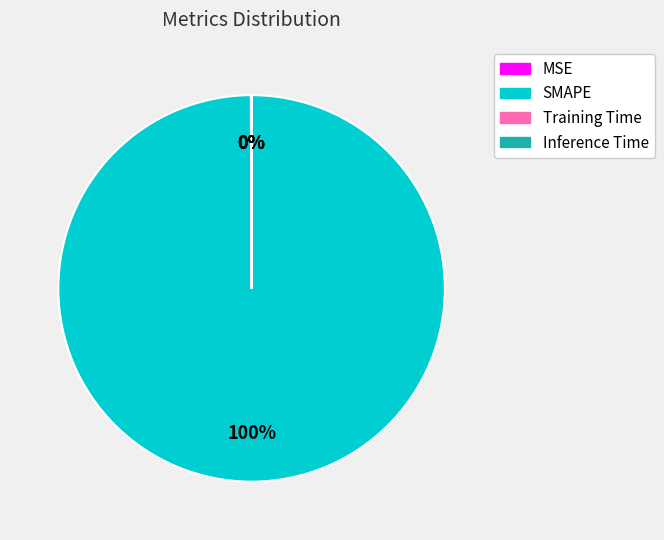

Which slice represents more than half of the pie?

SMAPE